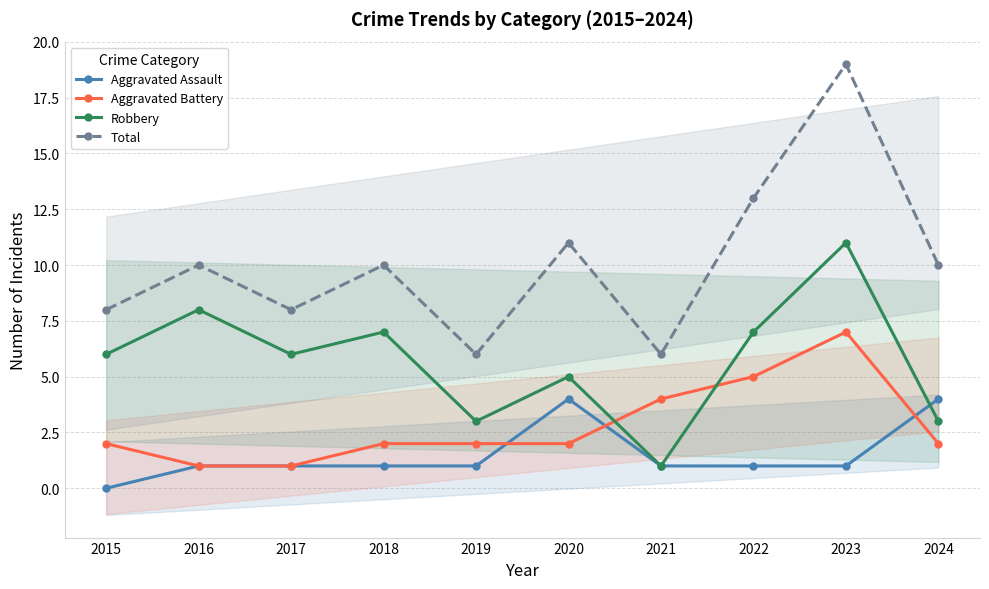

What is the difference between the highest and lowest values at 2015?

8